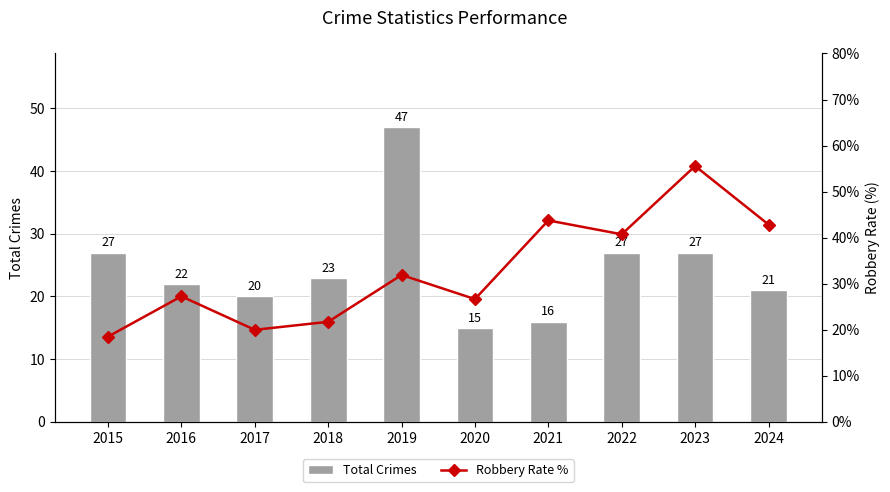

What is the difference between the highest and lowest values at 2024?

21.9